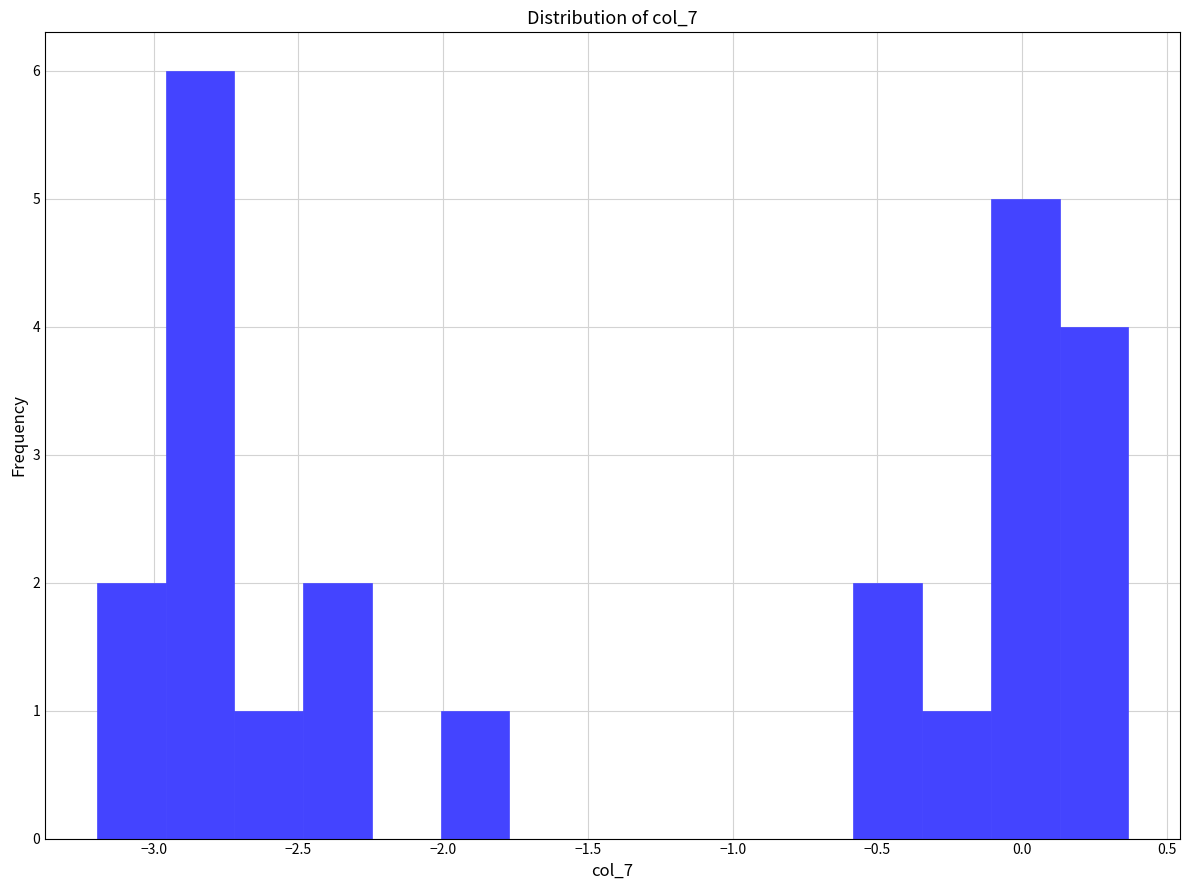

Reading left to right, list every bar in this chart as the range it spans on the x-axis followed by its height. Neither the bar edges nor the heights are printed on the chart, so give them approximately, as read against the axes.

-3.20 to -2.95: 2
-2.95 to -2.70: 6
-2.70 to -2.50: 1
-2.50 to -2.25: 2
-2.25 to -2.00: 0
-2.00 to -1.75: 1
-1.75 to -1.55: 0
-1.55 to -1.30: 0
-1.30 to -1.05: 0
-1.05 to -0.80: 0
-0.80 to -0.60: 0
-0.60 to -0.35: 2
-0.35 to -0.10: 1
-0.10 to 0.15: 5
0.15 to 0.35: 4